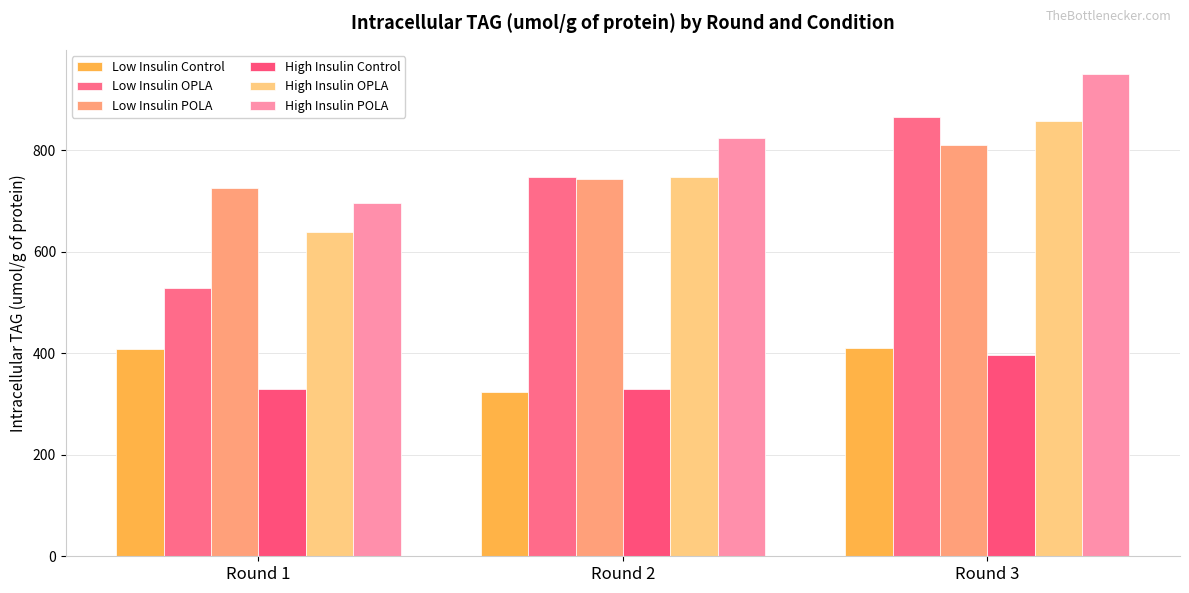

What is the approximate value of Low Insulin Control at Round 2?

324.5